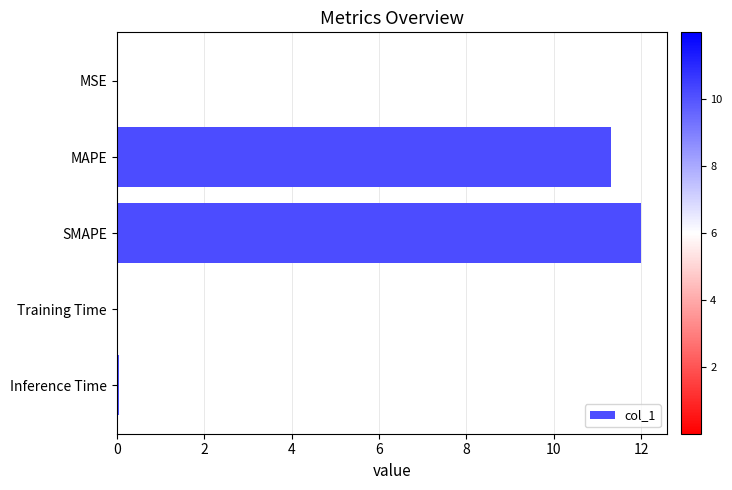

Which has a higher value, MSE or SMAPE?

SMAPE